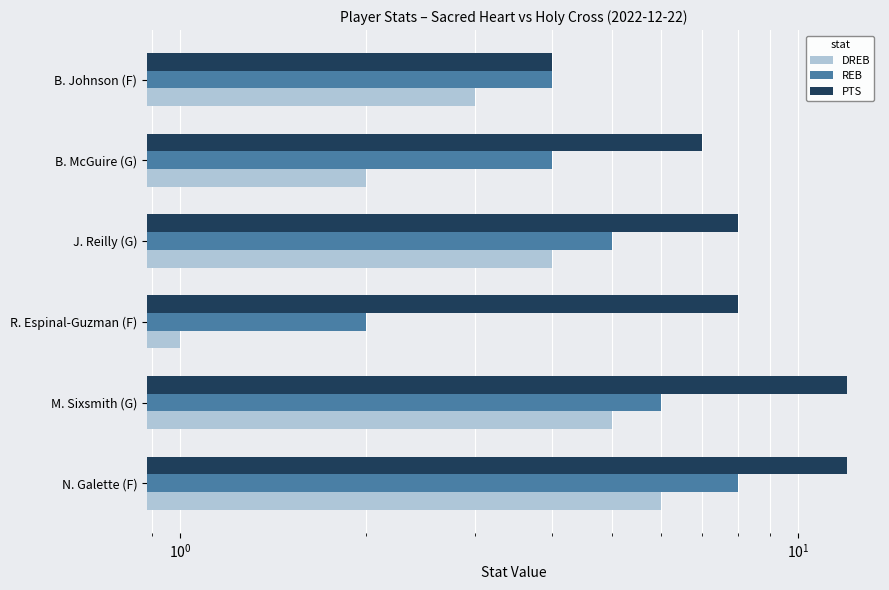

What is the maximum value for DREB?

6